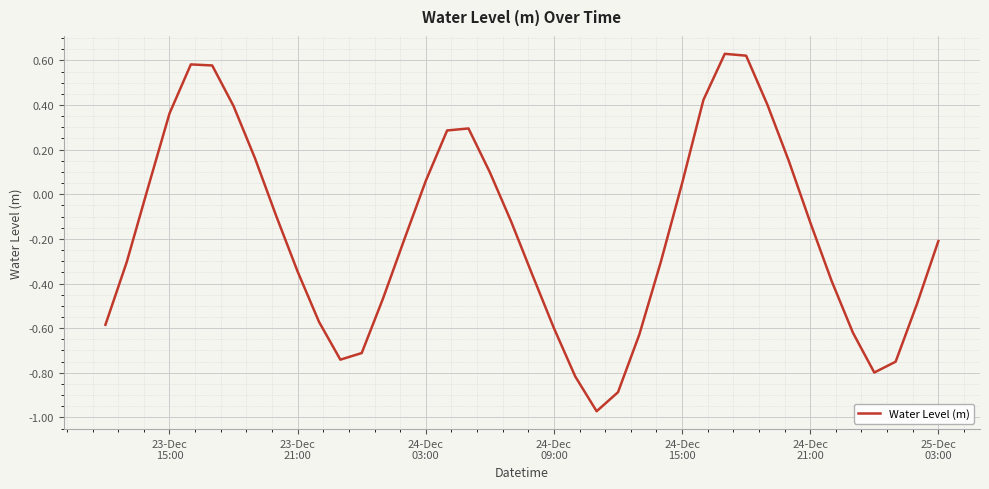

What is the difference between the maximum and minimum values?

1.6